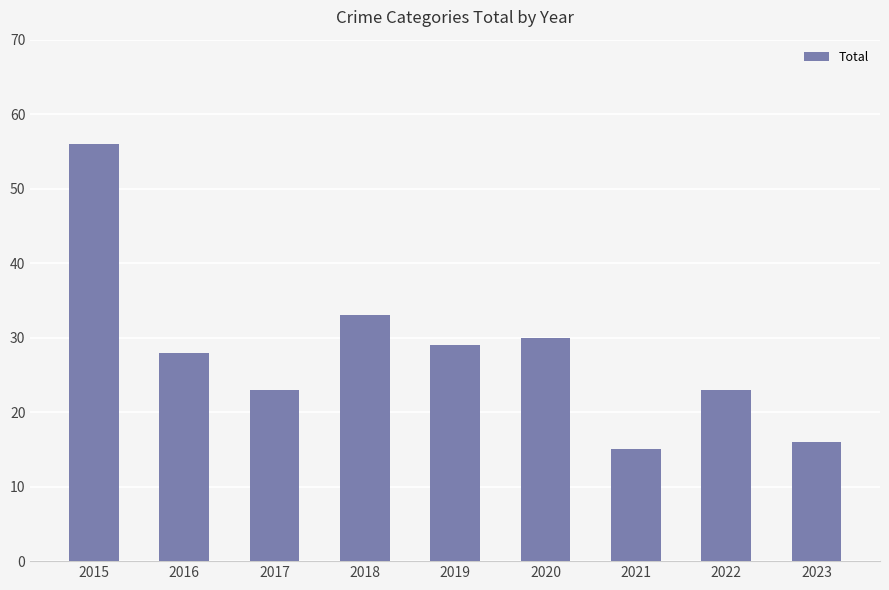

Between 2020 and 2022, which is larger?

2020